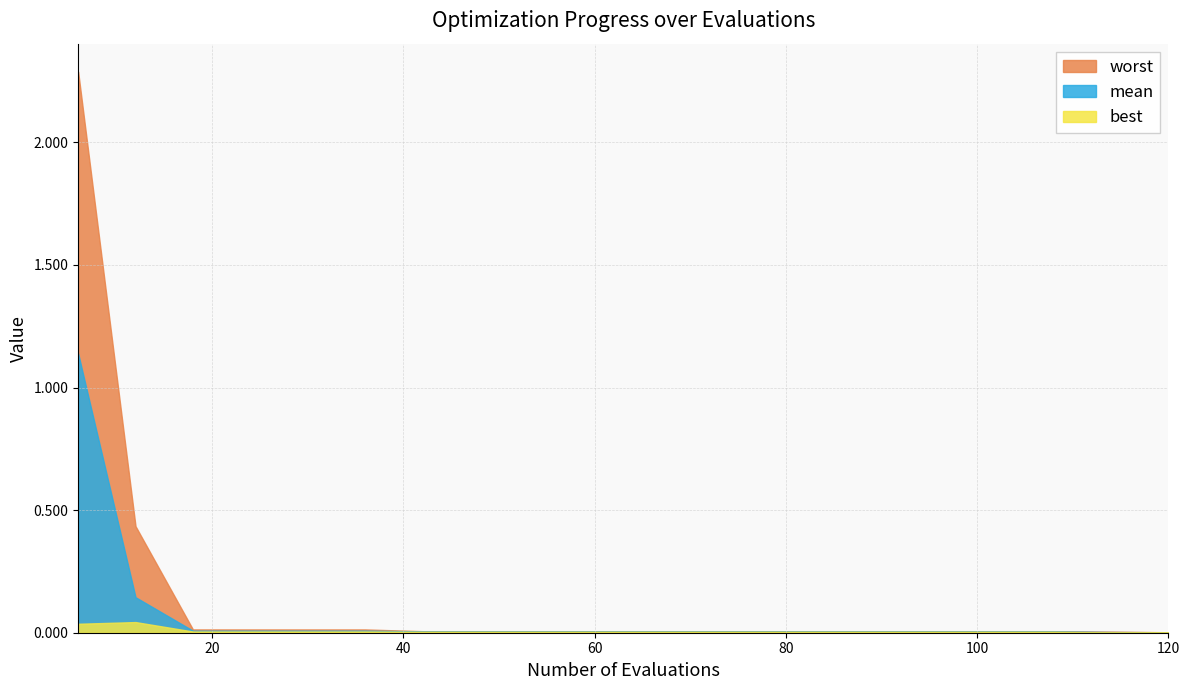

At which label does worst reach its minimum?

120